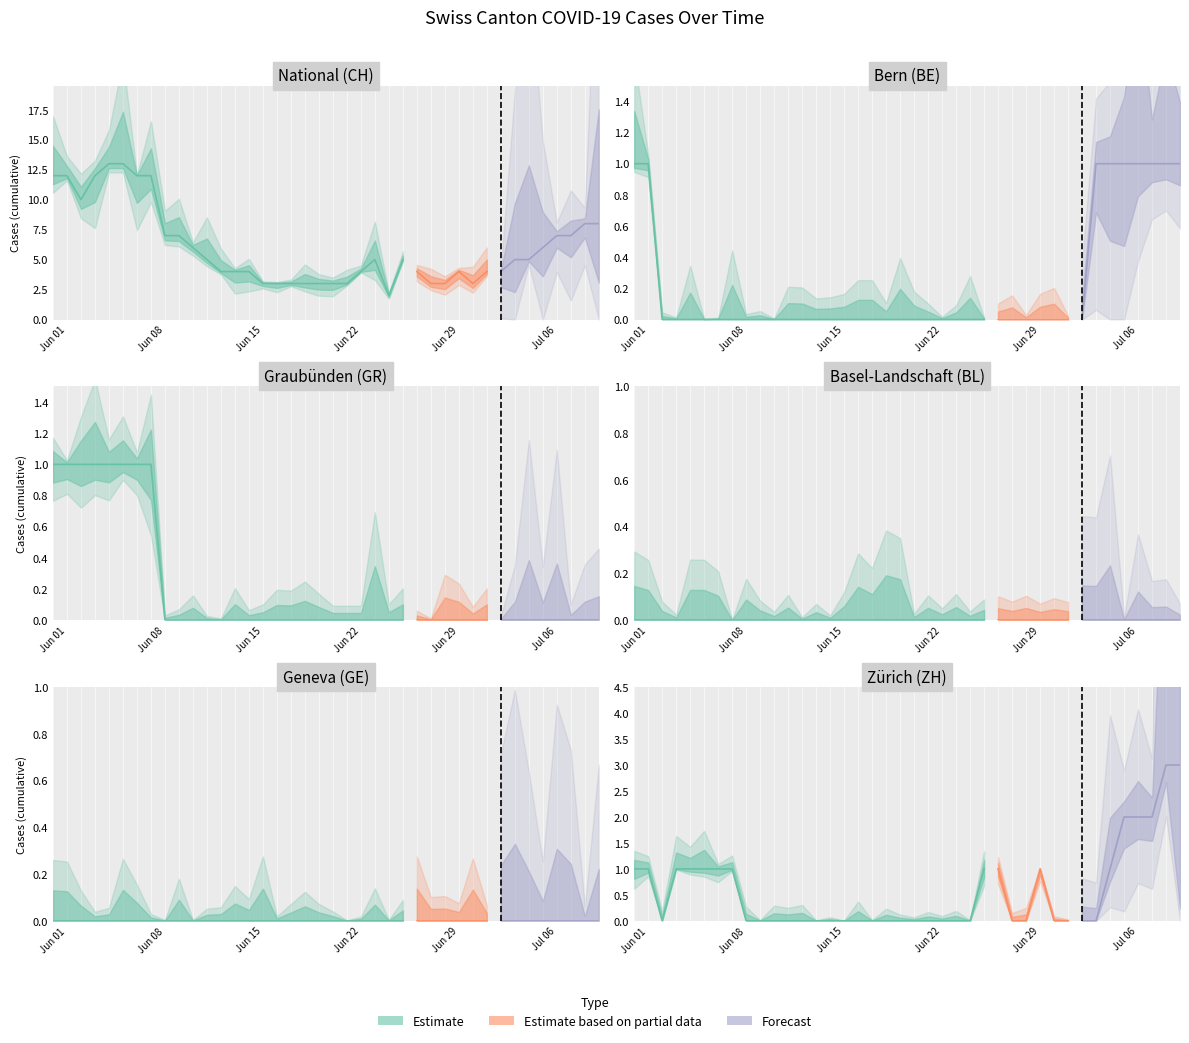

Which series changed the most between 14 and 32?

CH